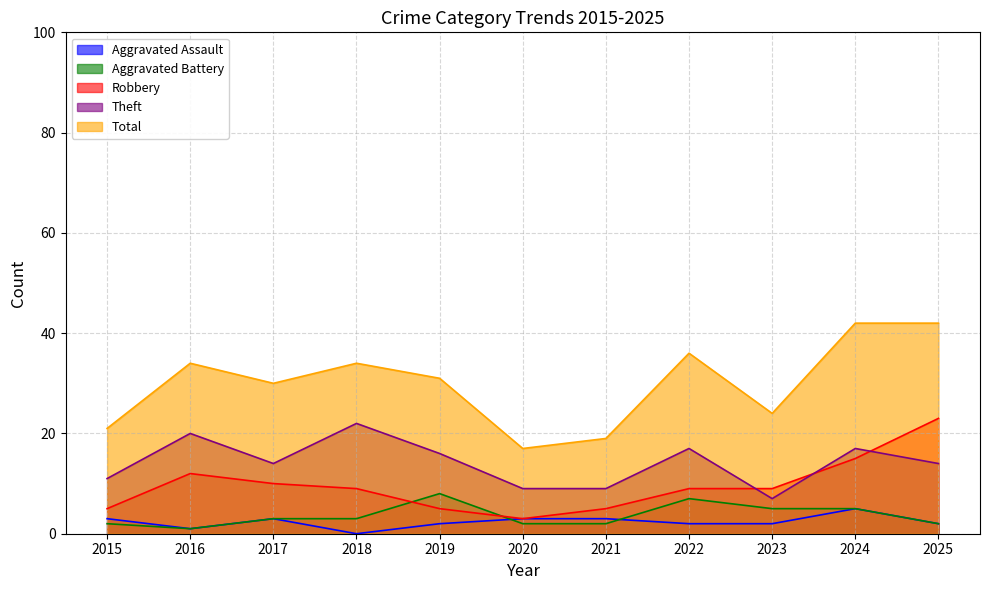

Which has a higher value, 2025 or 2017?

2017